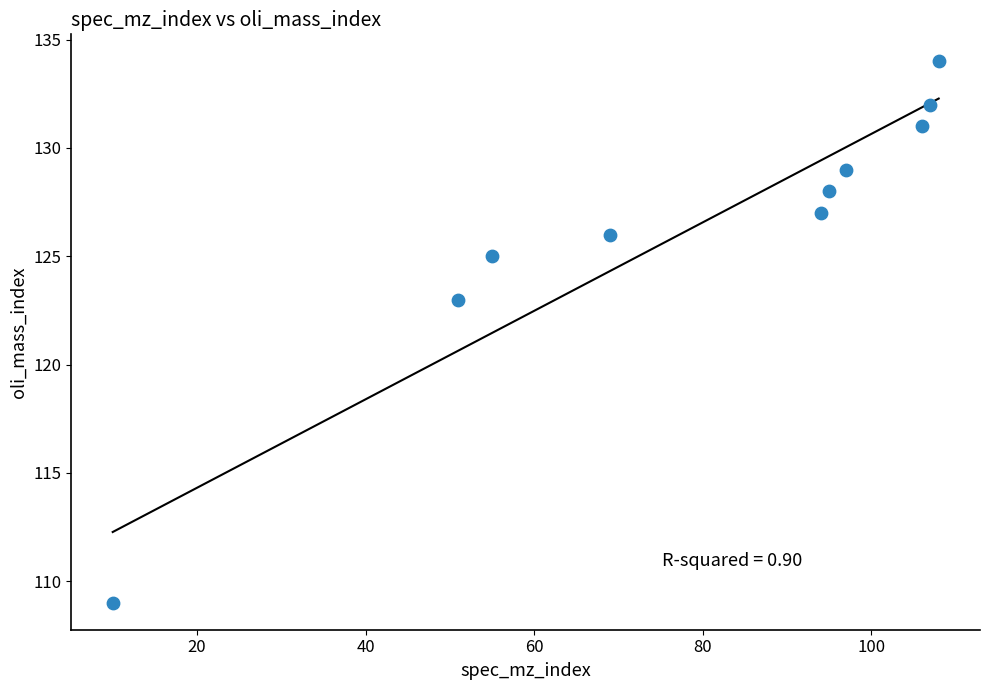

What Y value in the scatter plot is closest to 121?

123